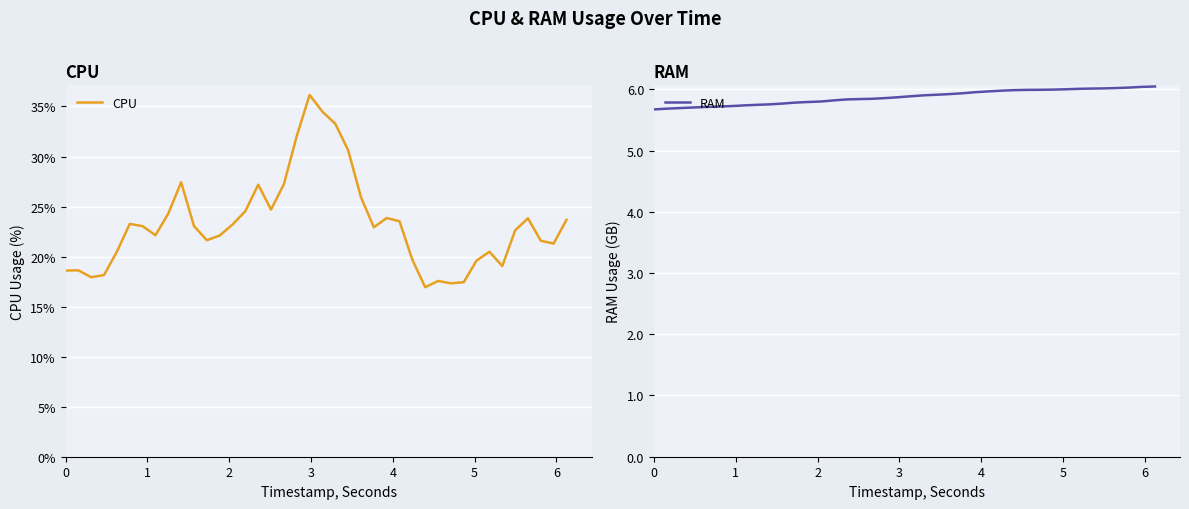

What is the value of the RAM point at the 22nd from the left?

5.9